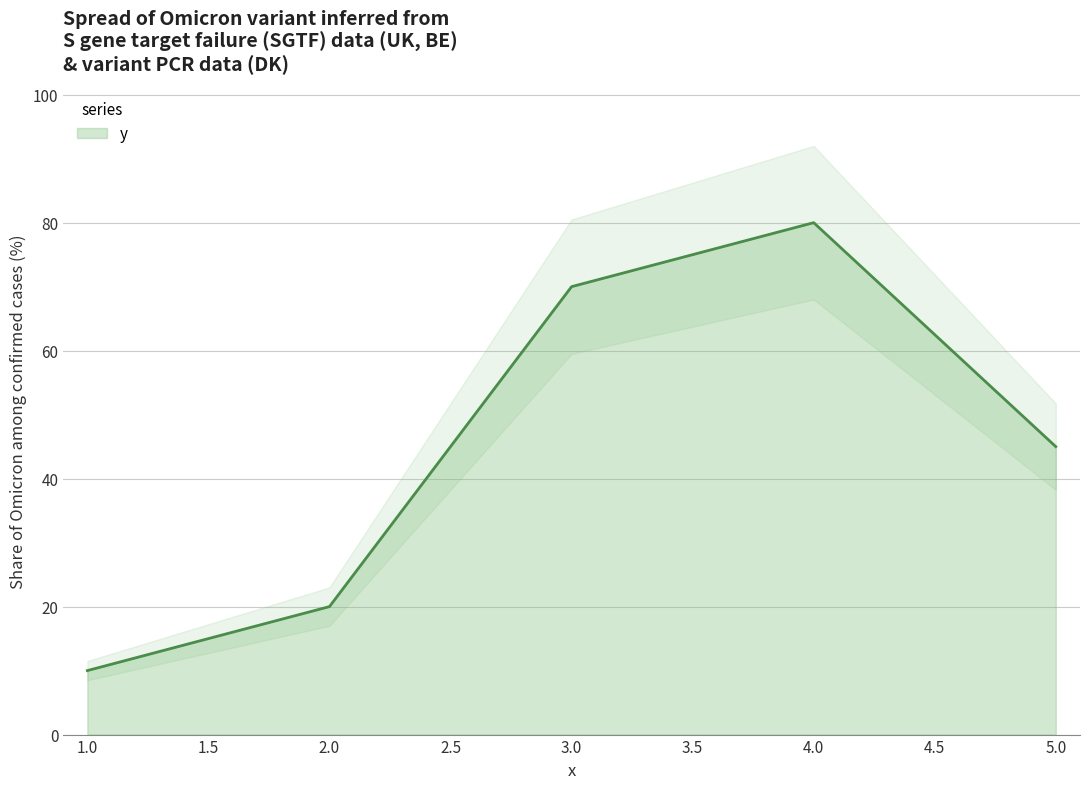

Rank the categories by value from lowest to highest.

1, 2, 5, 3, 4